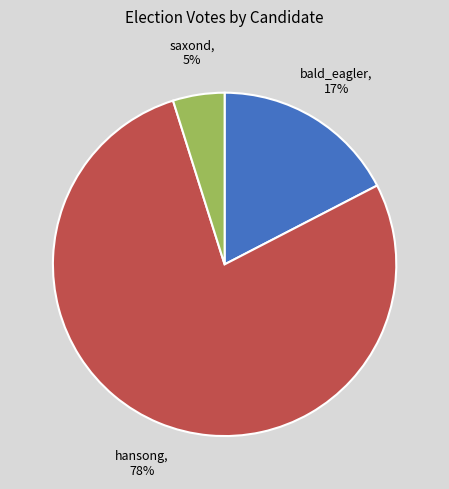

The hansong slice represents 66% of the pie. True or false?

False